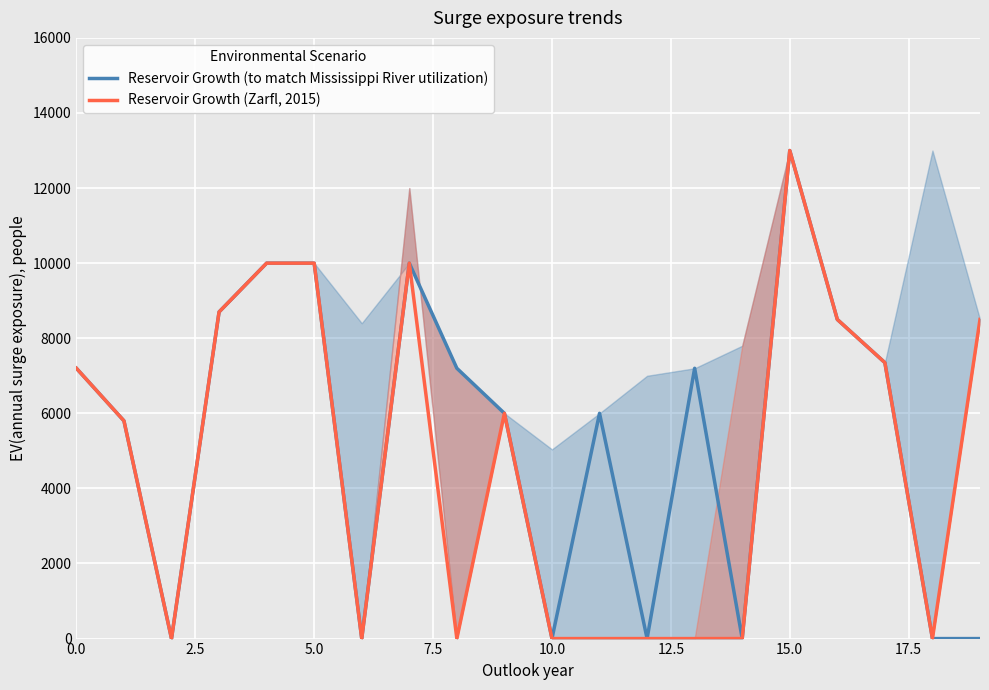

Rank the series by their average value, from highest to lowest.

Reservoir Growth (to match Mississippi River utilization), Reservoir Growth (Zarfl, 2015)